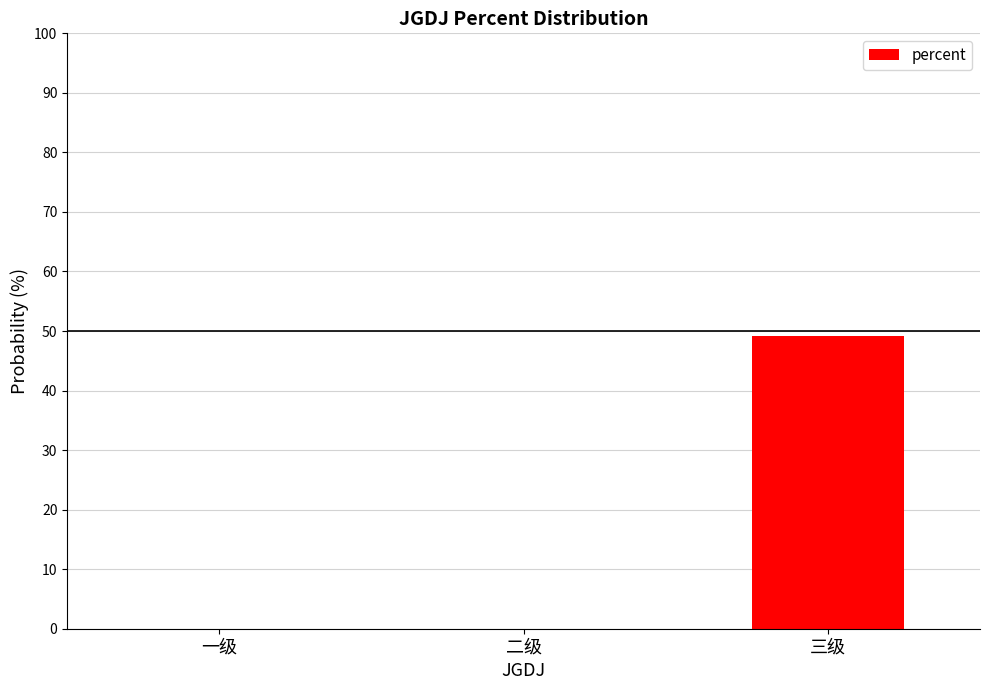

True or false: the data shows 0.0 at 一级.

True